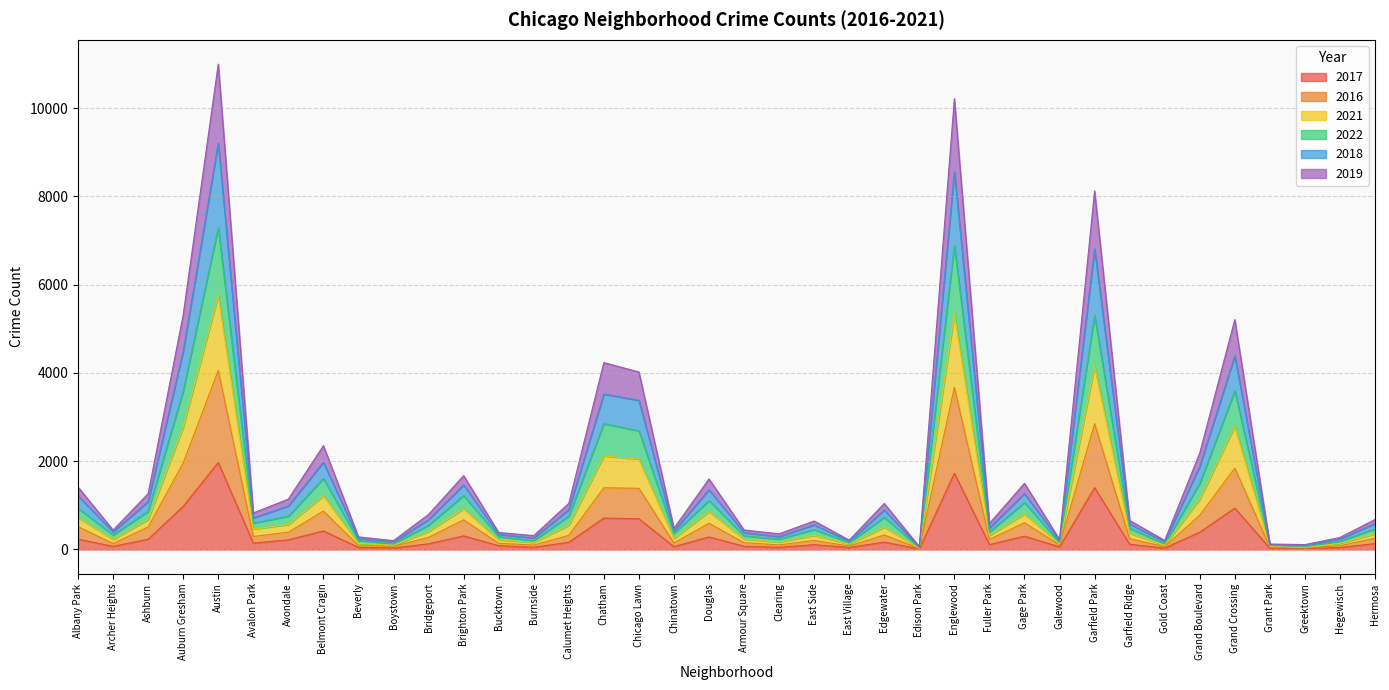

What is the label of the 36th point from the left?

Greektown